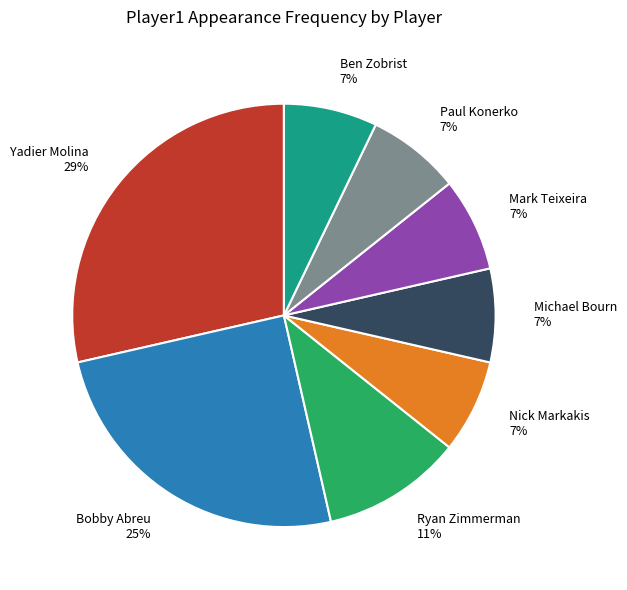

Count the number of slices in the pie.

8